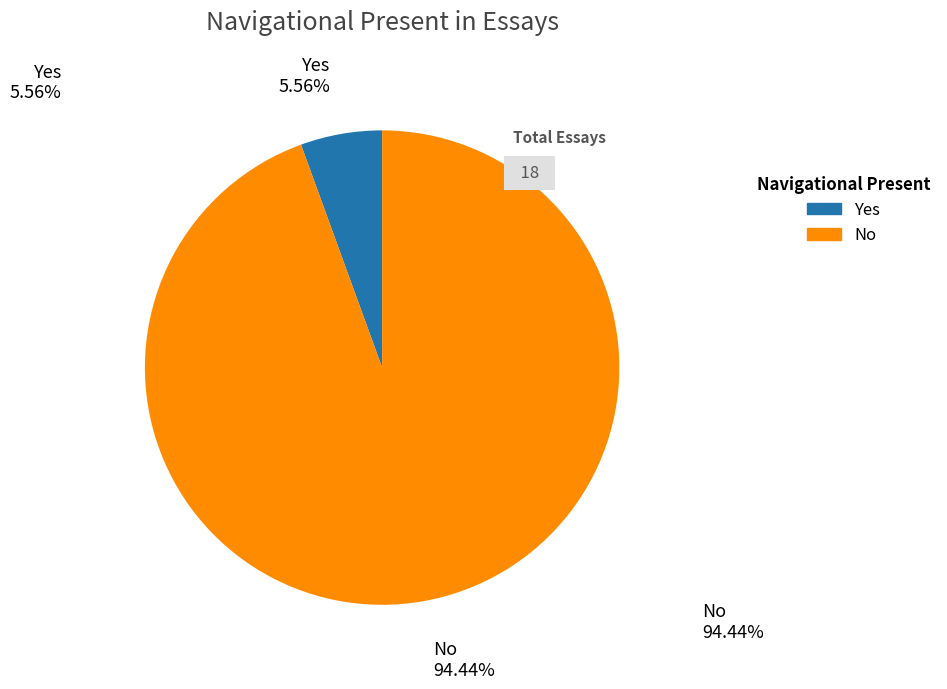

Rank the categories by value from lowest to highest.

Yes, No